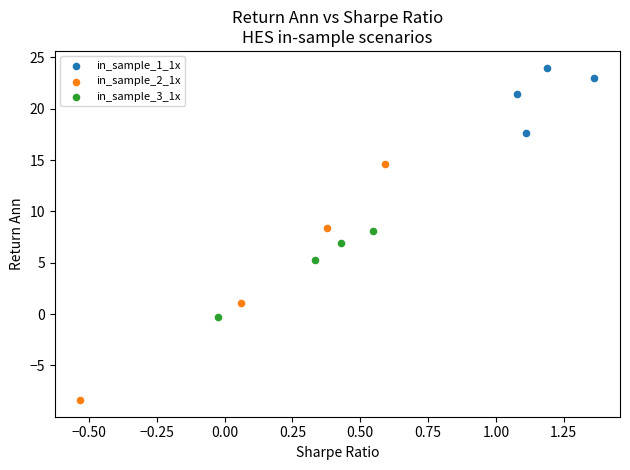

What are all the series names shown in the legend?

in_sample_1_1x, in_sample_2_1x, in_sample_3_1x